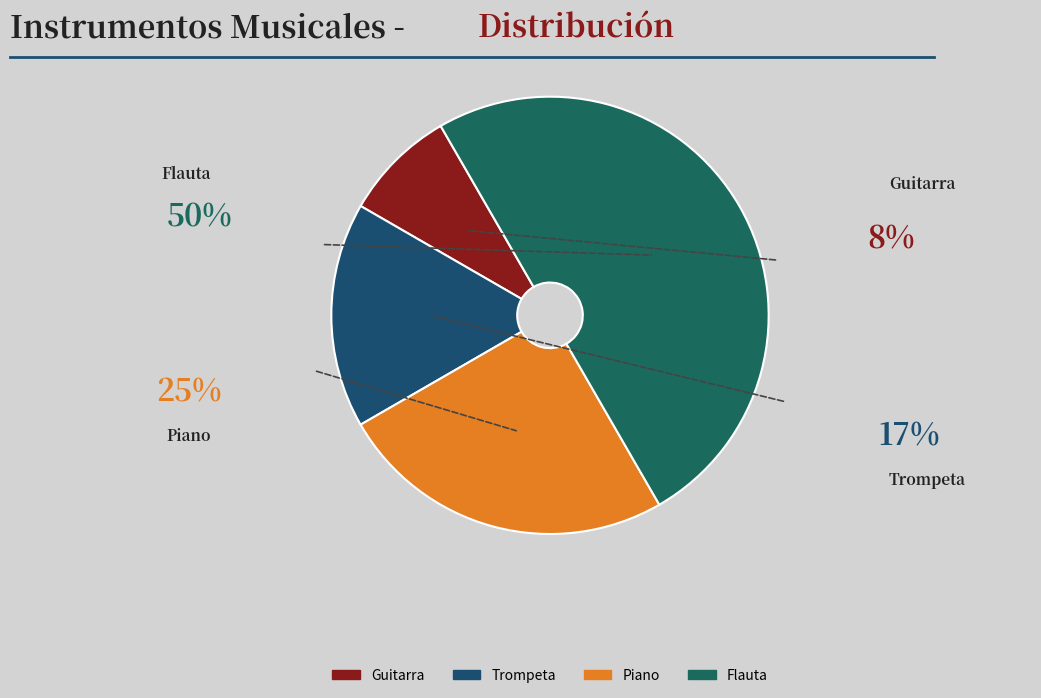

Does Trompeta represent more than half of the total?

No